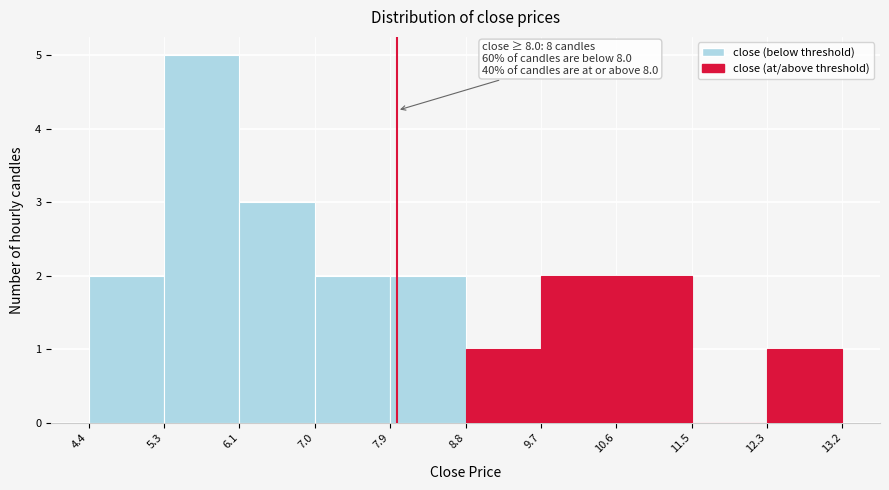

Which range on the x-axis has the tallest bar?

5.3 to 6.1